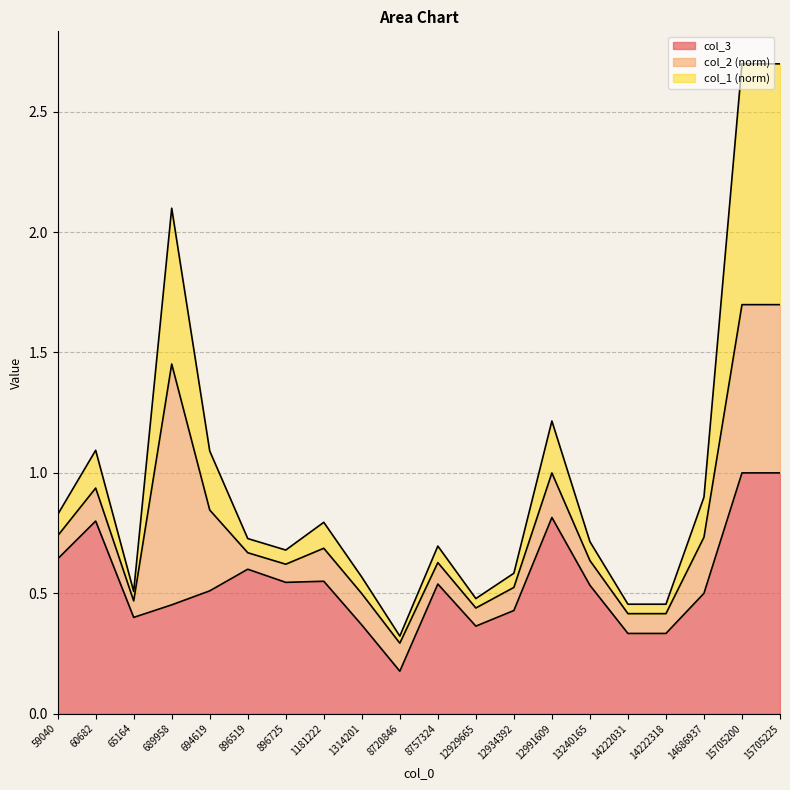

True or false: col_3 and col_1 cross at least once.

False